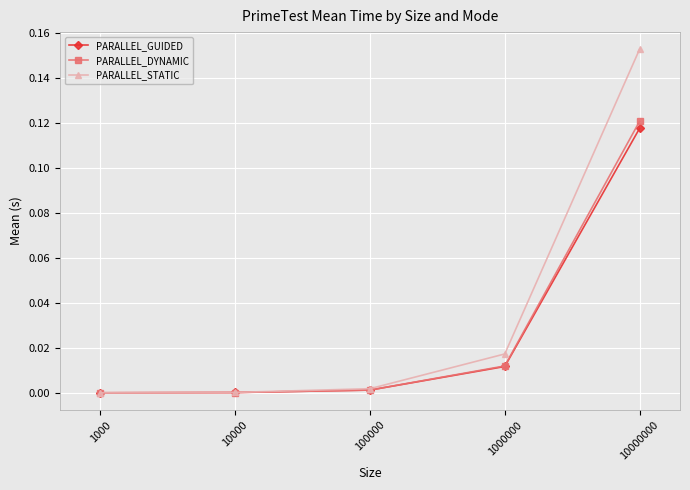

Which series has the largest total across all categories?

PARALLEL_STATIC